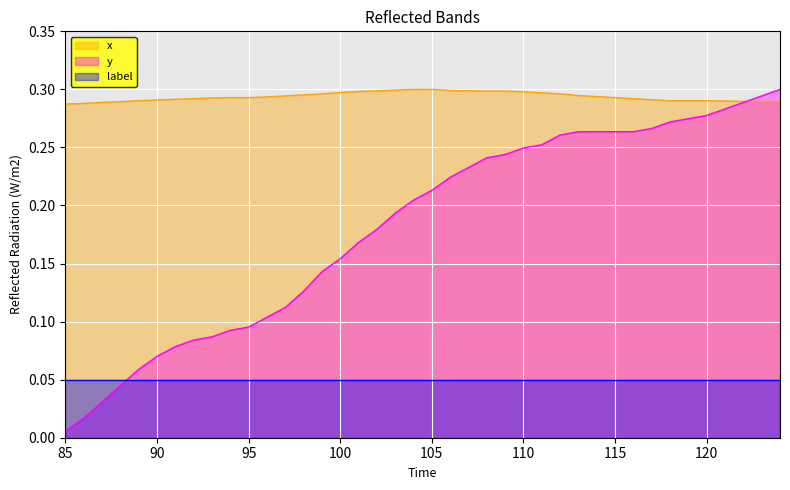

At which category is the sum across all series the highest?

124